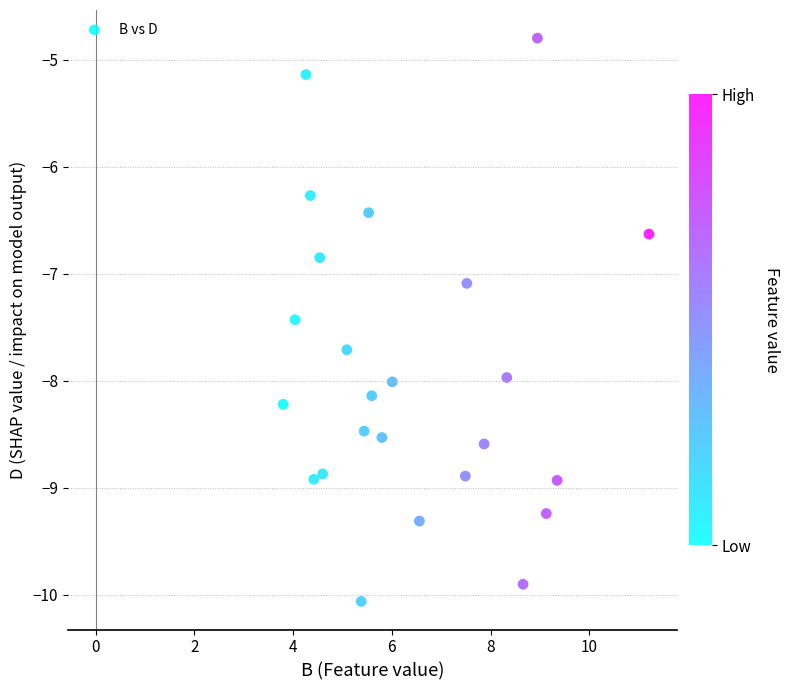

What Y value in the scatter plot is closest to -7?

-7.1